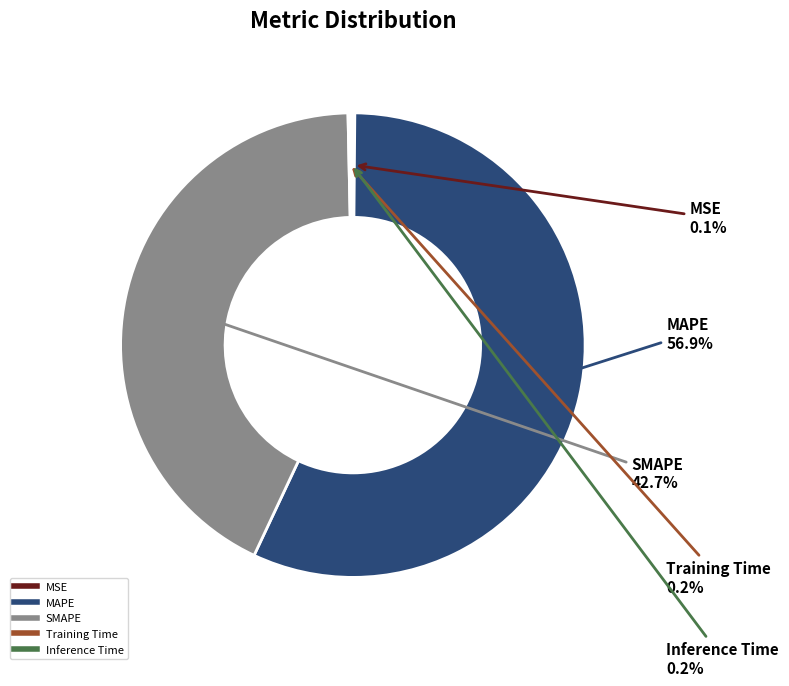

Which slice is the largest?

MAPE